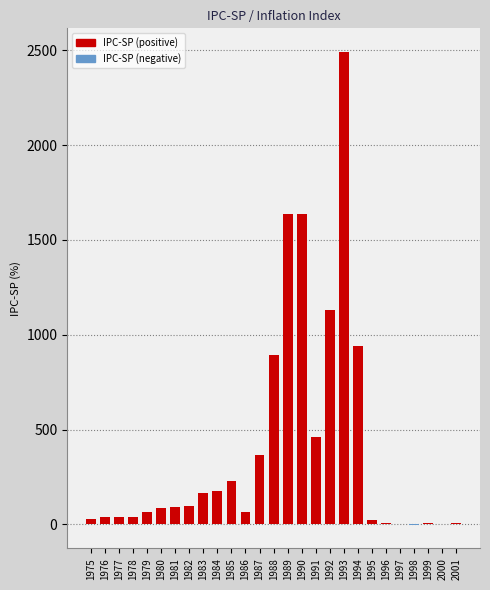

What is the sum of all values?

10735.9